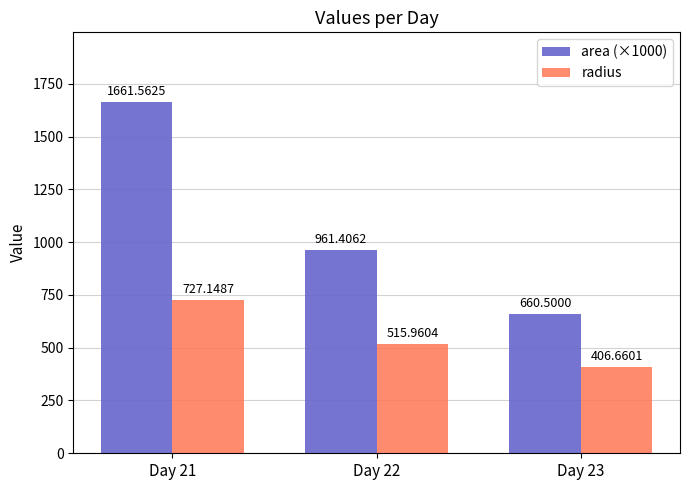

The area (×1000) series shows 660.5 at Day 23. True or false?

True